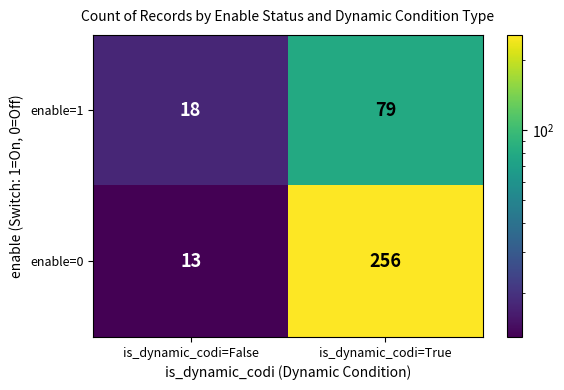

List the series in order of their overall mean, lowest first.

enable=1, enable=0